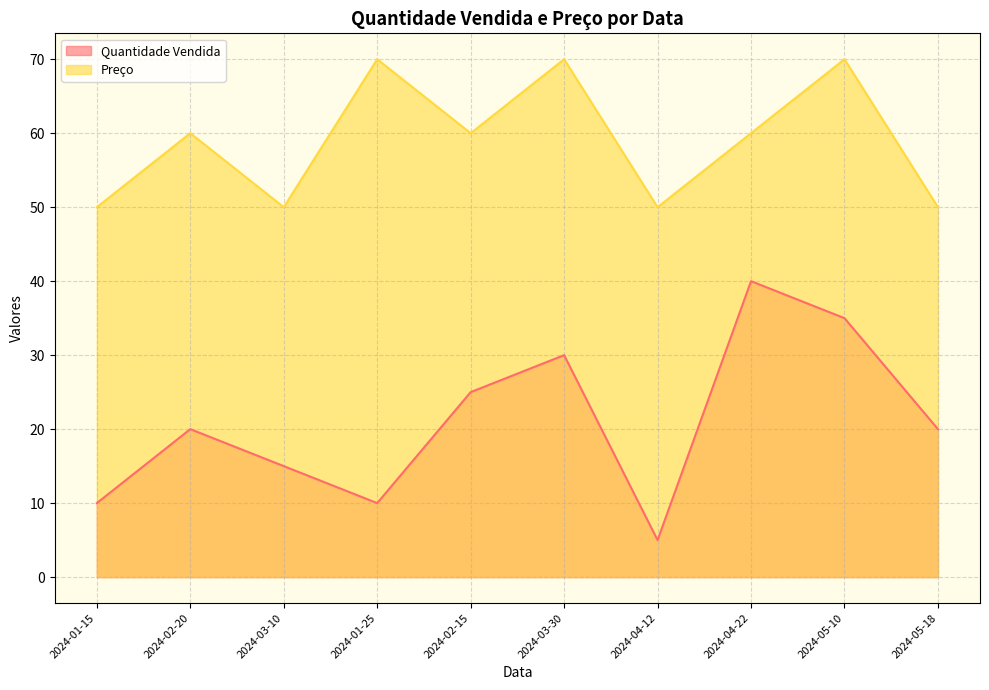

What is the spread (max minus min) of values at 2024-02-15?

35